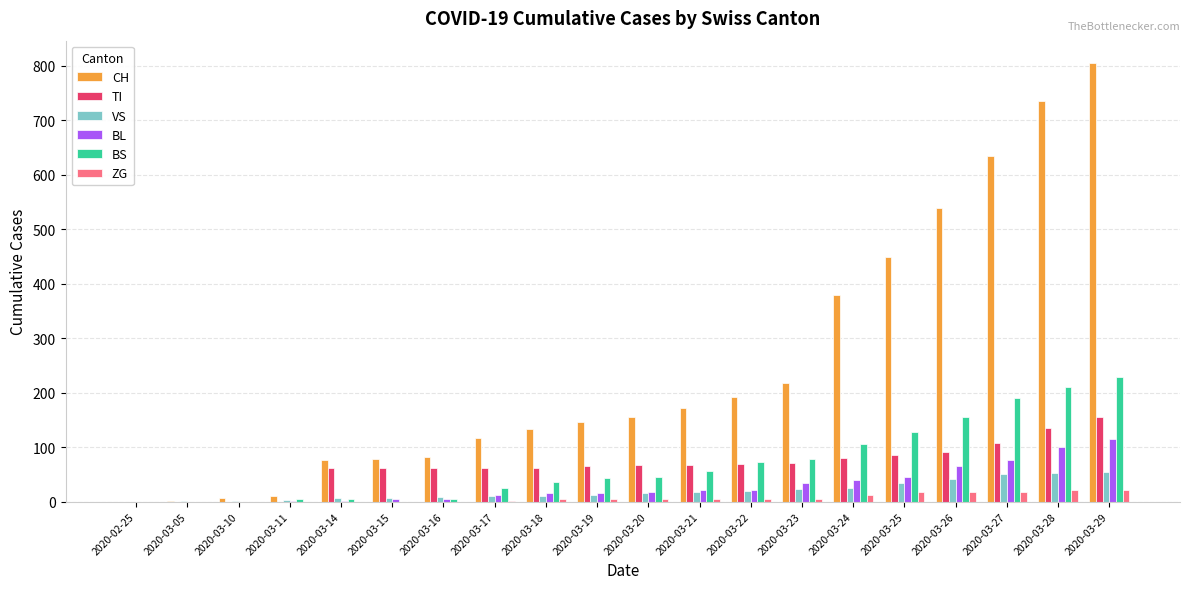

What is the maximum value for ZG?

21